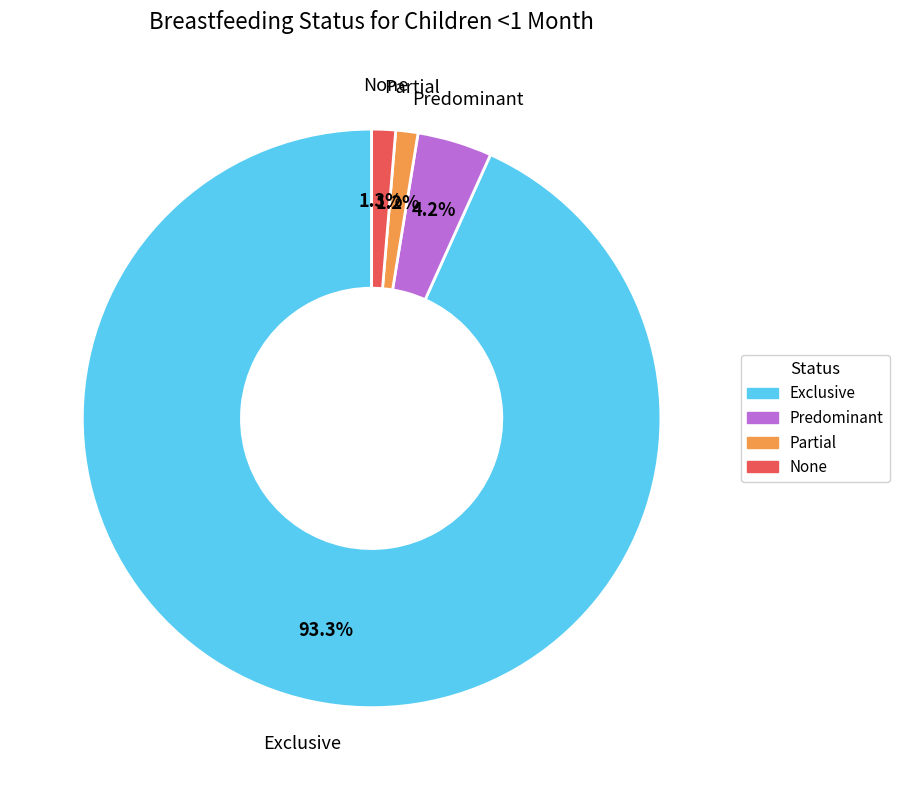

How many segments does this pie chart have?

4